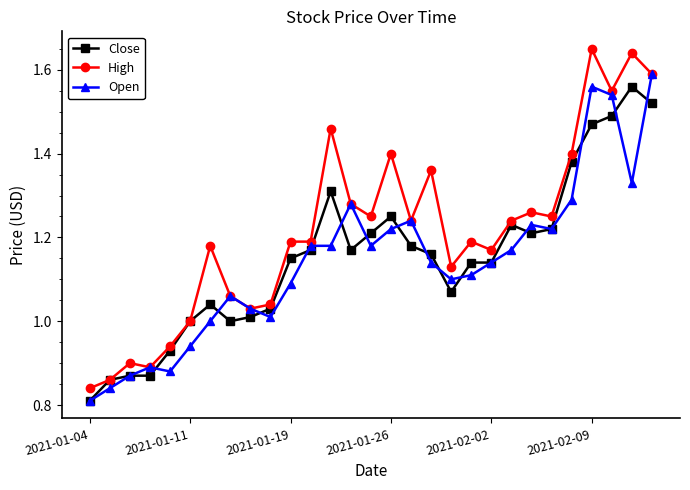

True or false: Close has more than 0 points higher than both neighbors.

True